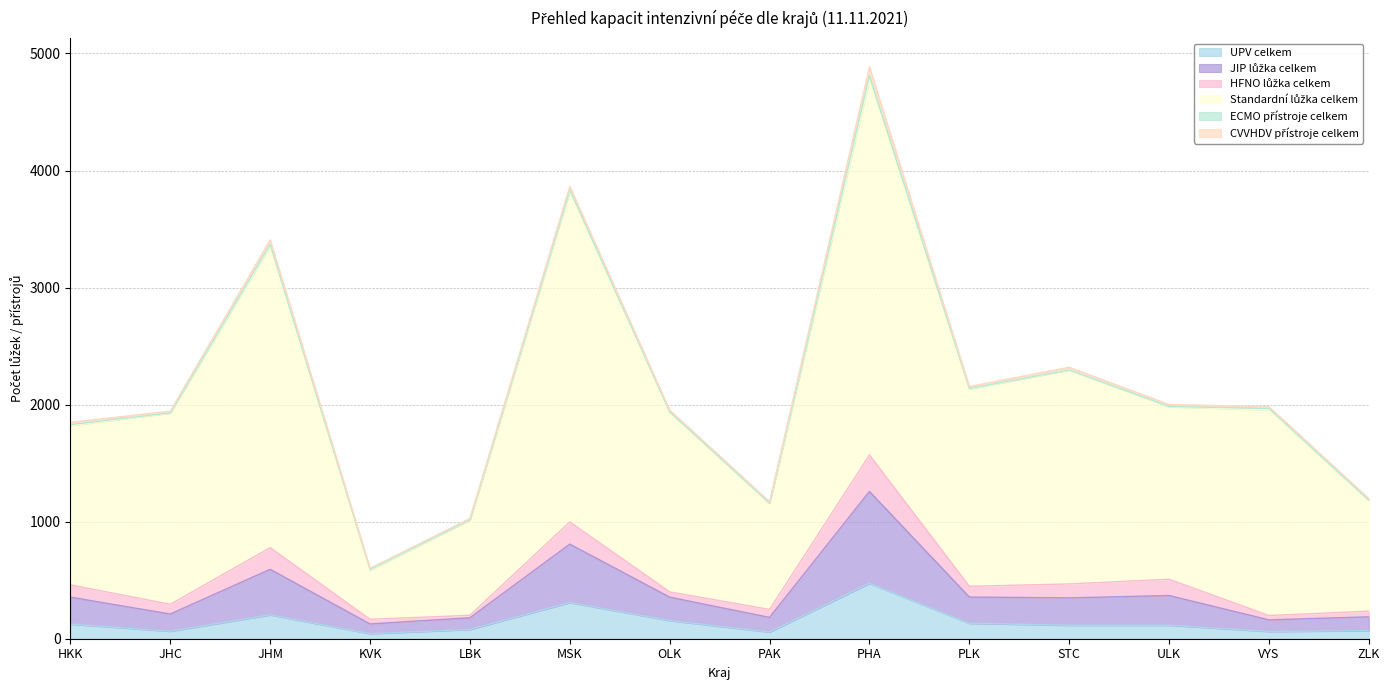

Does the chart display data point markers on the line(s)?

No